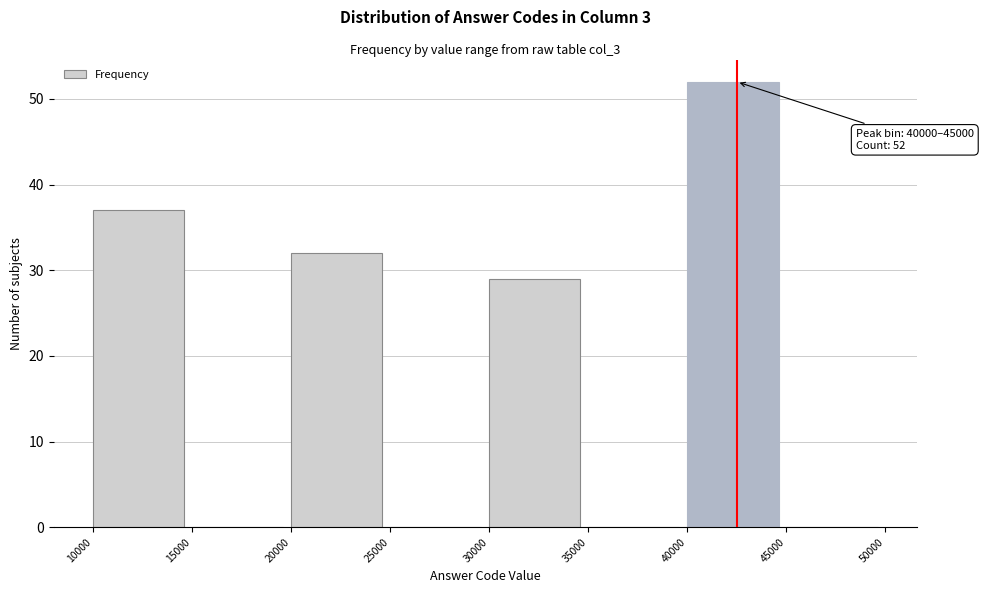

Over which range of the x-axis is the bar tallest?

40000 to 45000